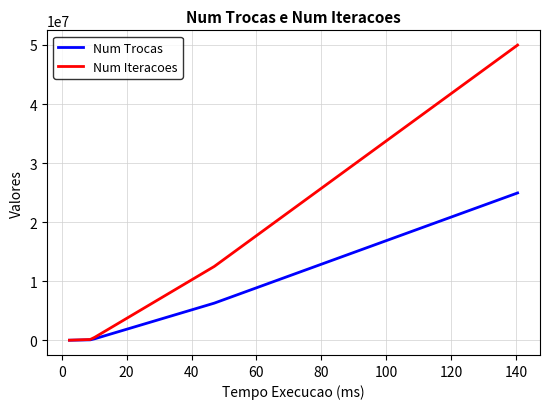

What is the difference between the maximum and minimum values in the Num Trocas series?

24942426.4